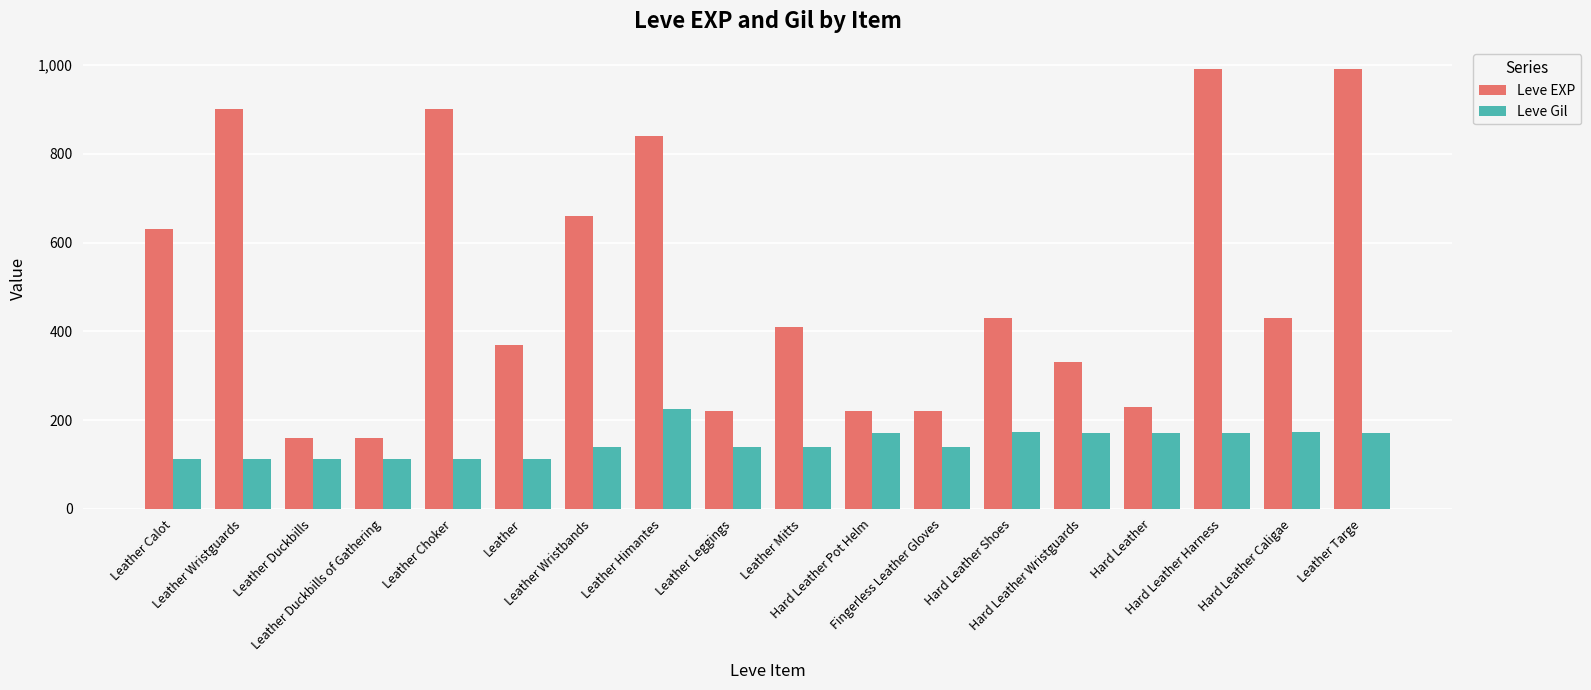

What is the label of the 16th bar from the left?

Hard Leather Harness